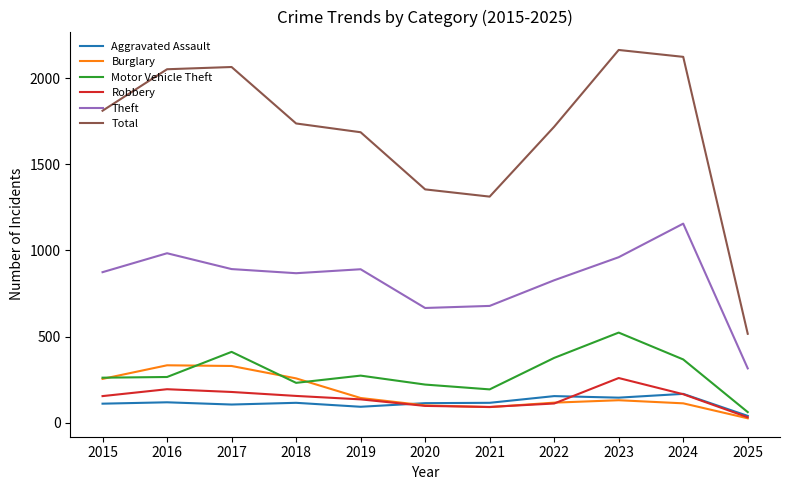

How many distinct data groups are displayed?

6